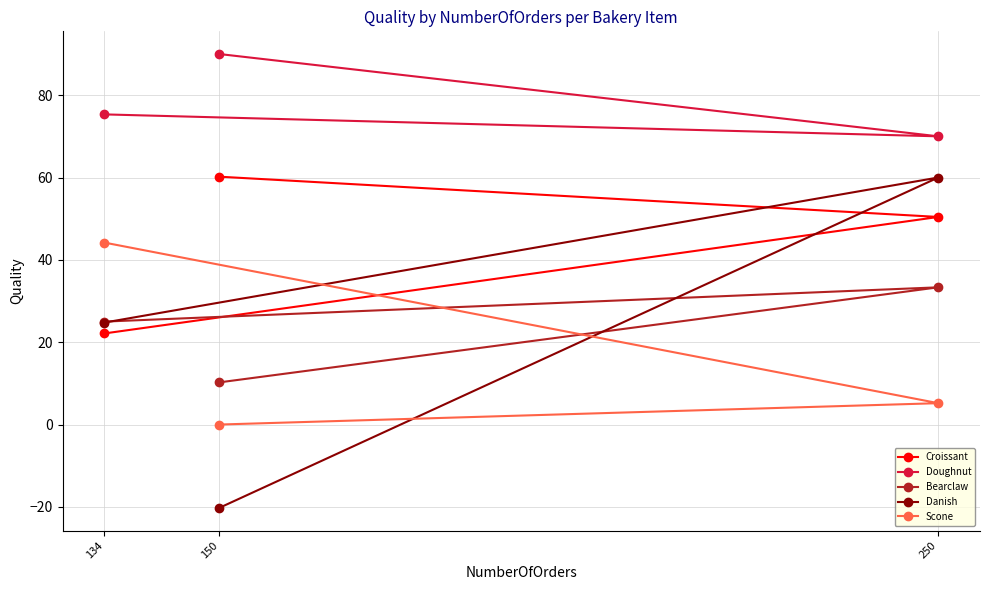

The Bearclaw series shows 18.1 at 150. True or false?

False